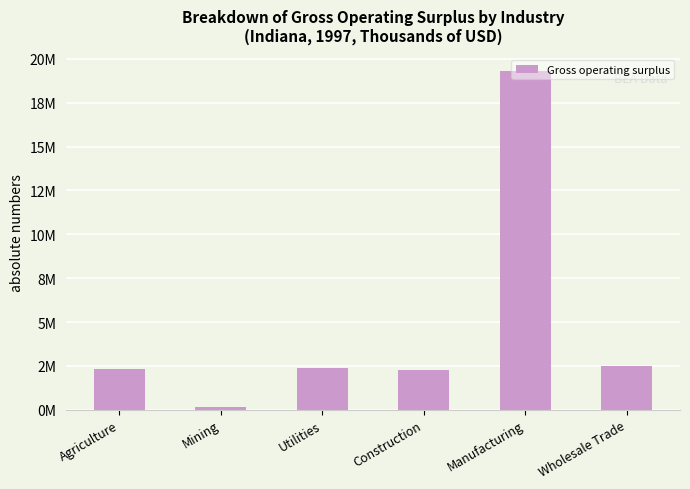

The chart shows a value of 3435065 at Wholesale Trade. True or false?

False